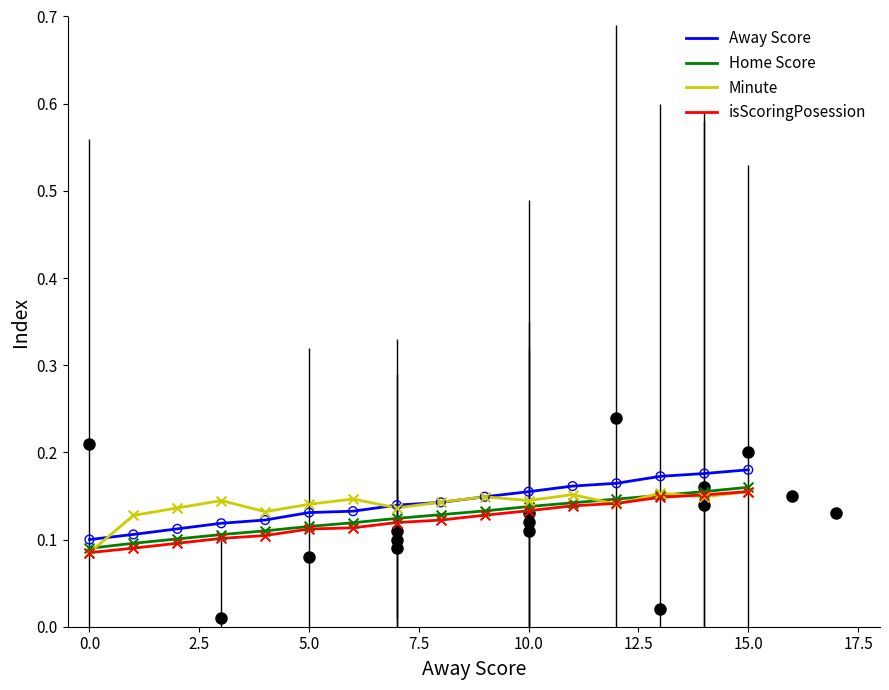

Which series has the largest total across all categories?

Away Score